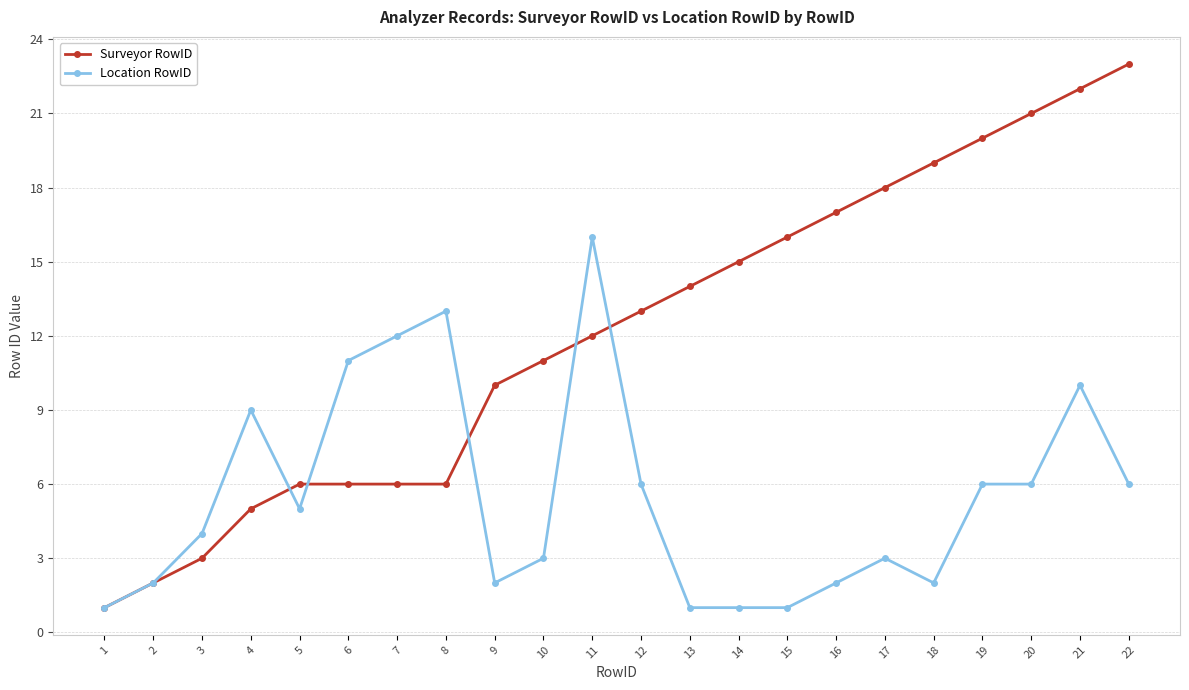

What are all the series names shown in the legend?

Surveyor RowID, Location RowID